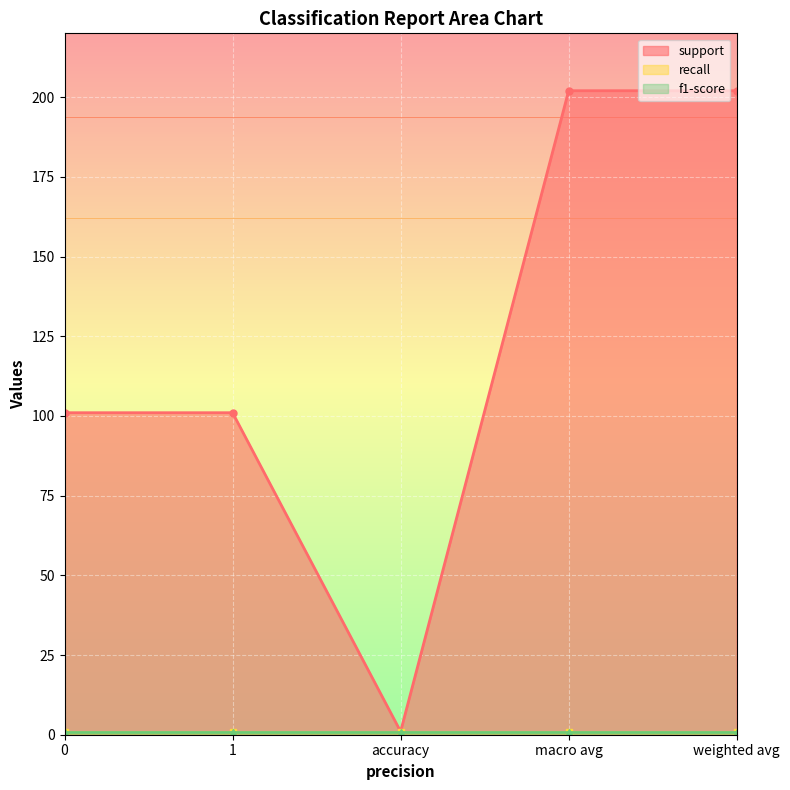

Reading right to left, transcribe all the data shown in this chart.

support: 202	202	1	101	101
recall: 1	1	1	1	1
f1-score: 1	1	1	1	1